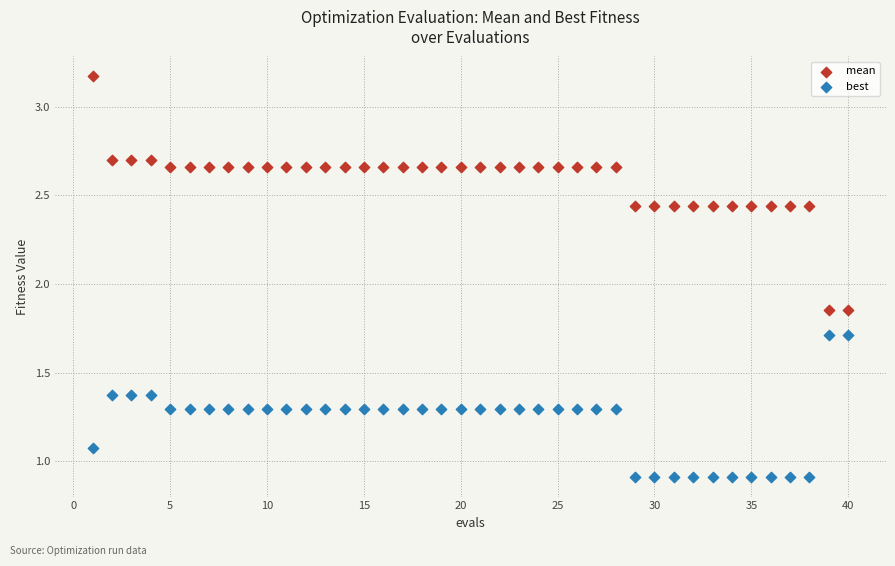

What are all the series names shown in the legend?

mean, best